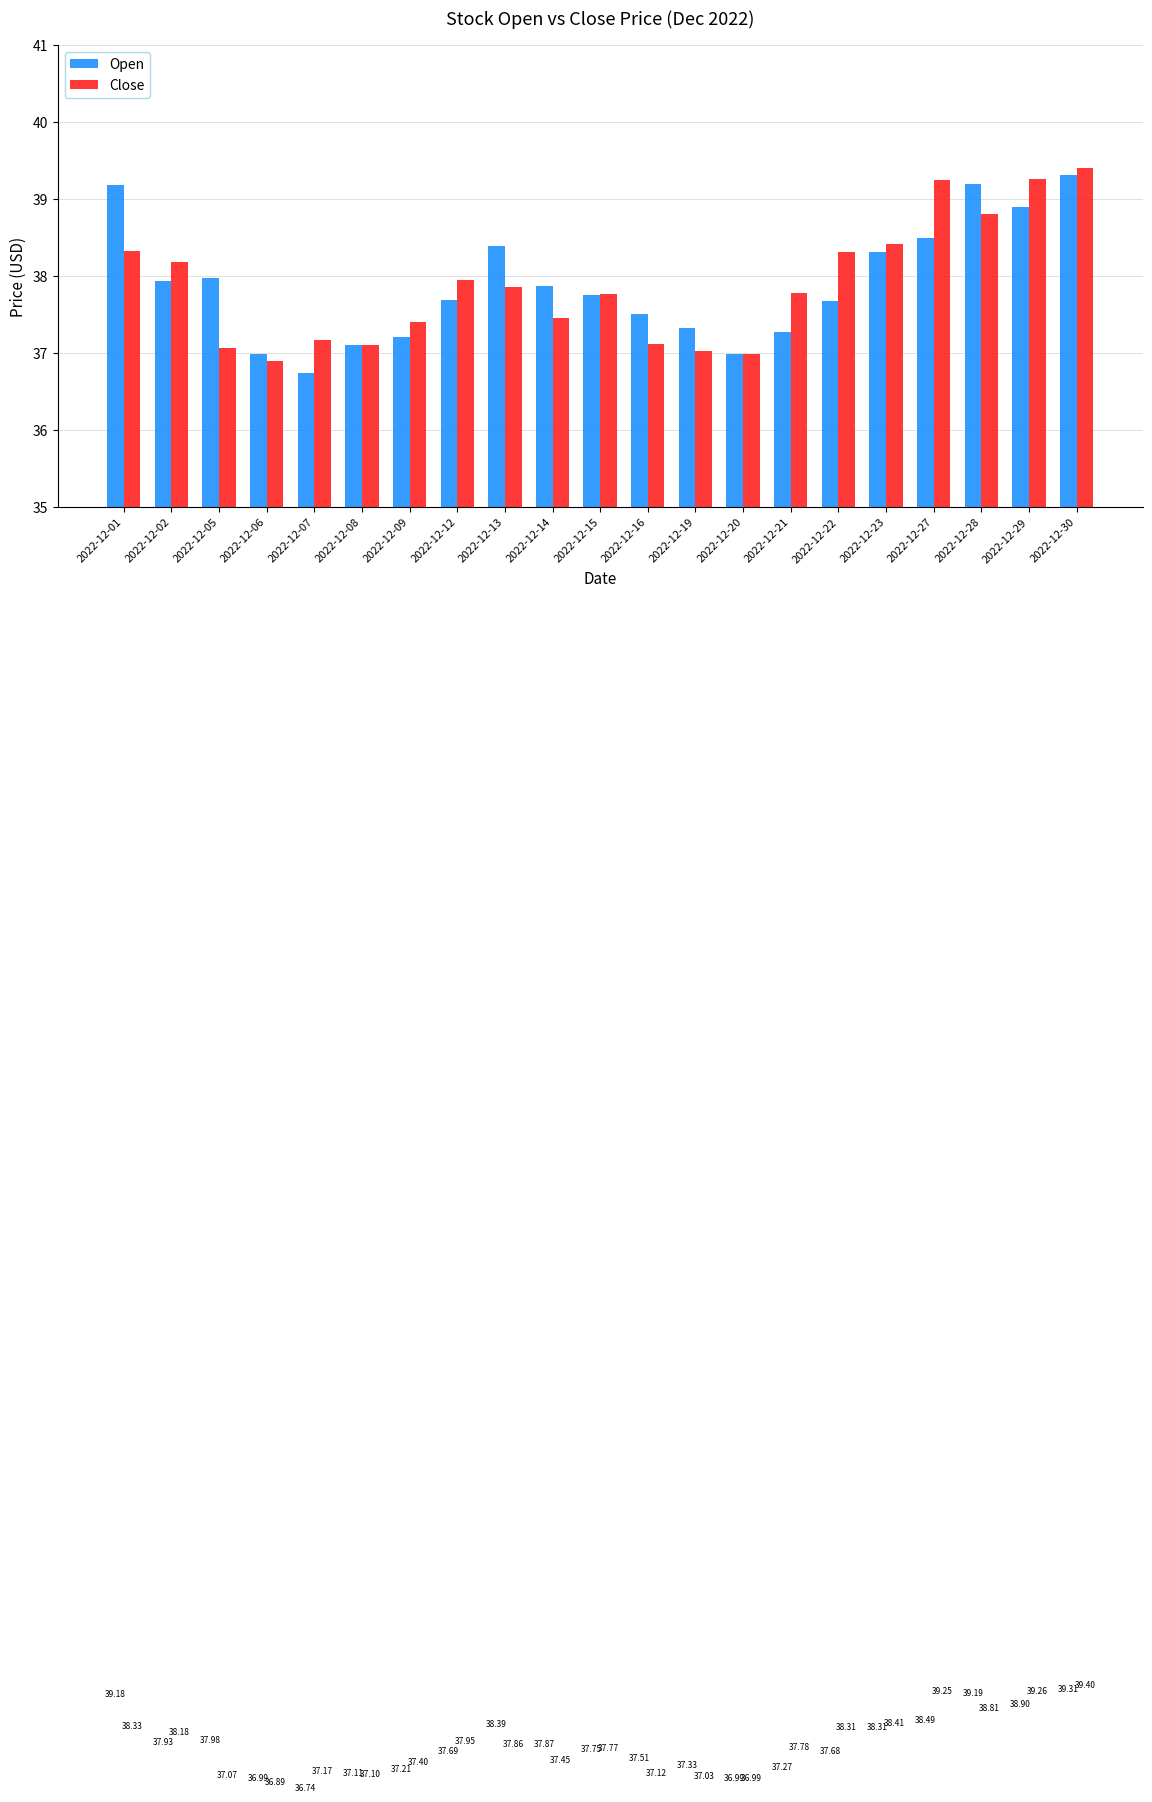

Which series has the largest range (max minus min)?

Open